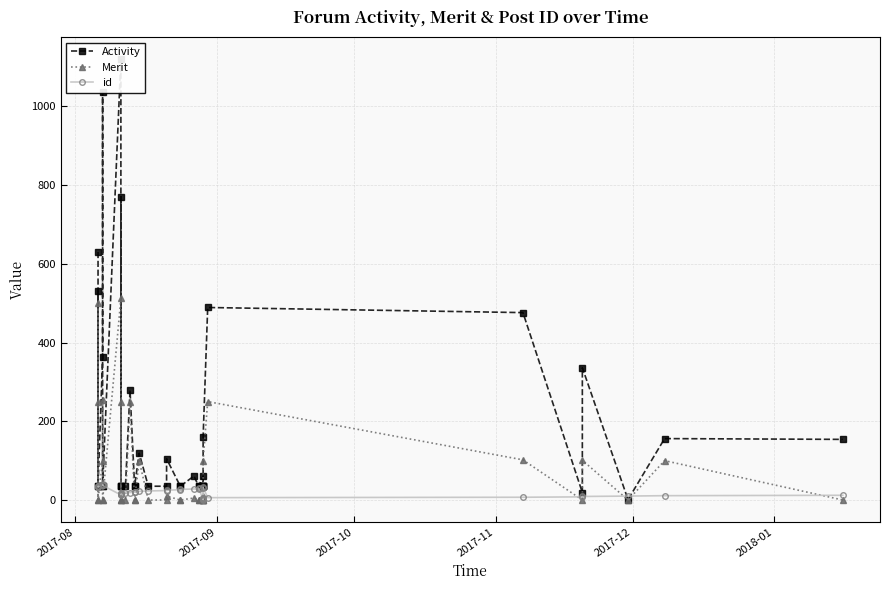

Which series has the largest total across all categories?

Activity